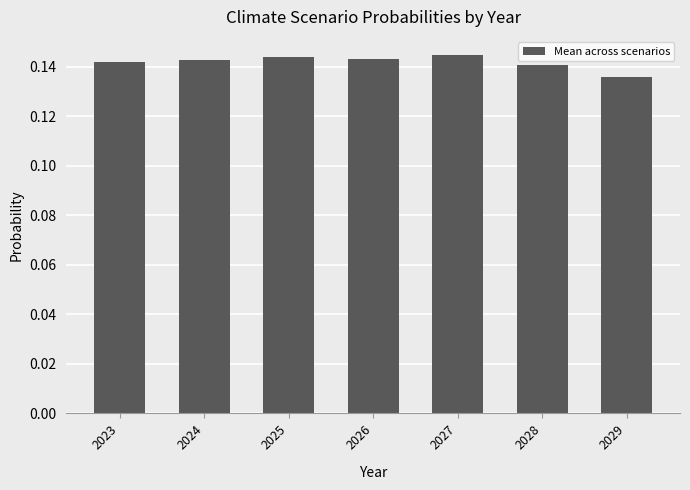

What is the sum of all values?

1.0